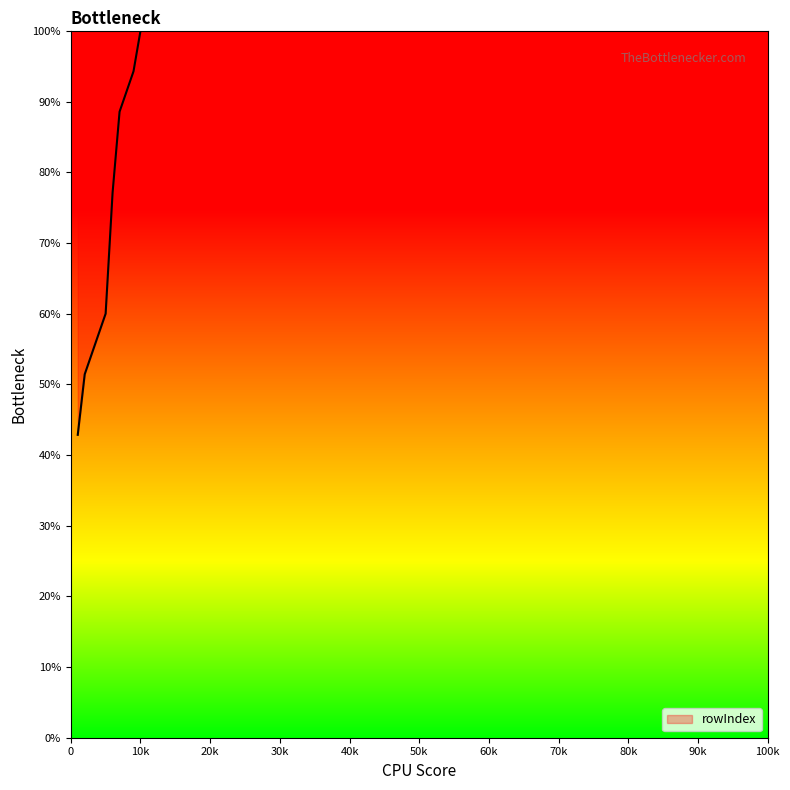

What is the greatest value displayed?

100.0